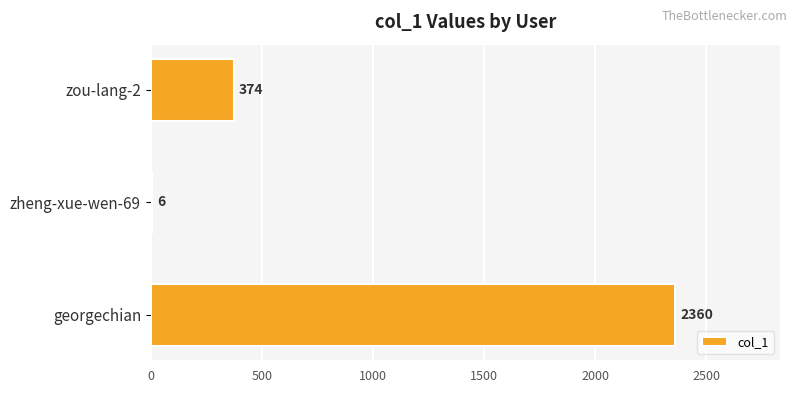

Approximately how many times larger is the value at georgechian compared to zheng-xue-wen-69?

393.3